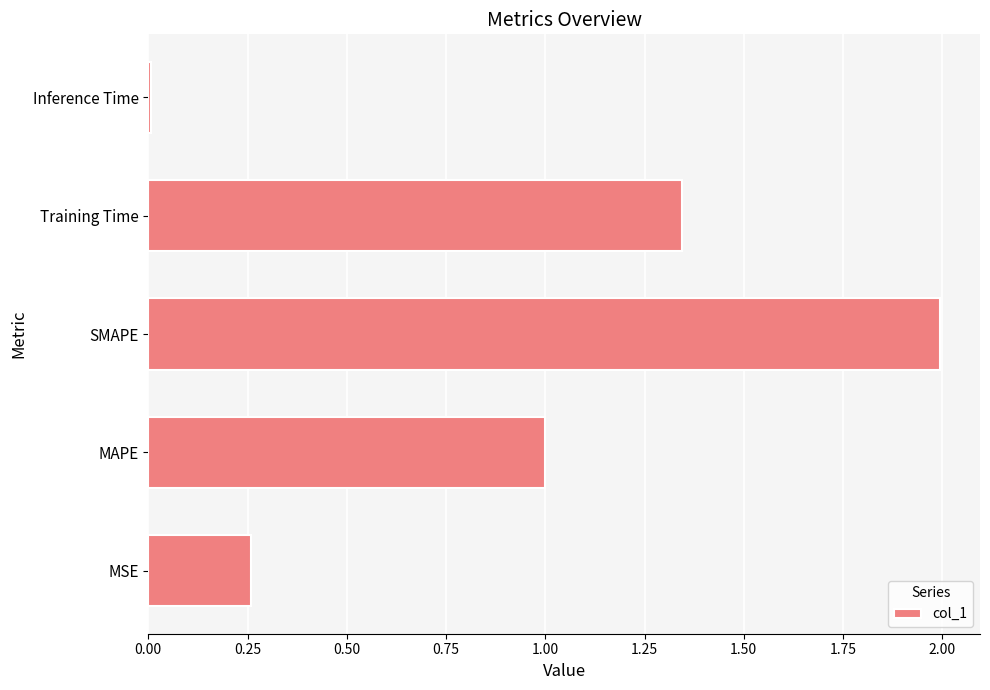

List the labels in order of value, smallest first.

Inference Time, MSE, MAPE, Training Time, SMAPE